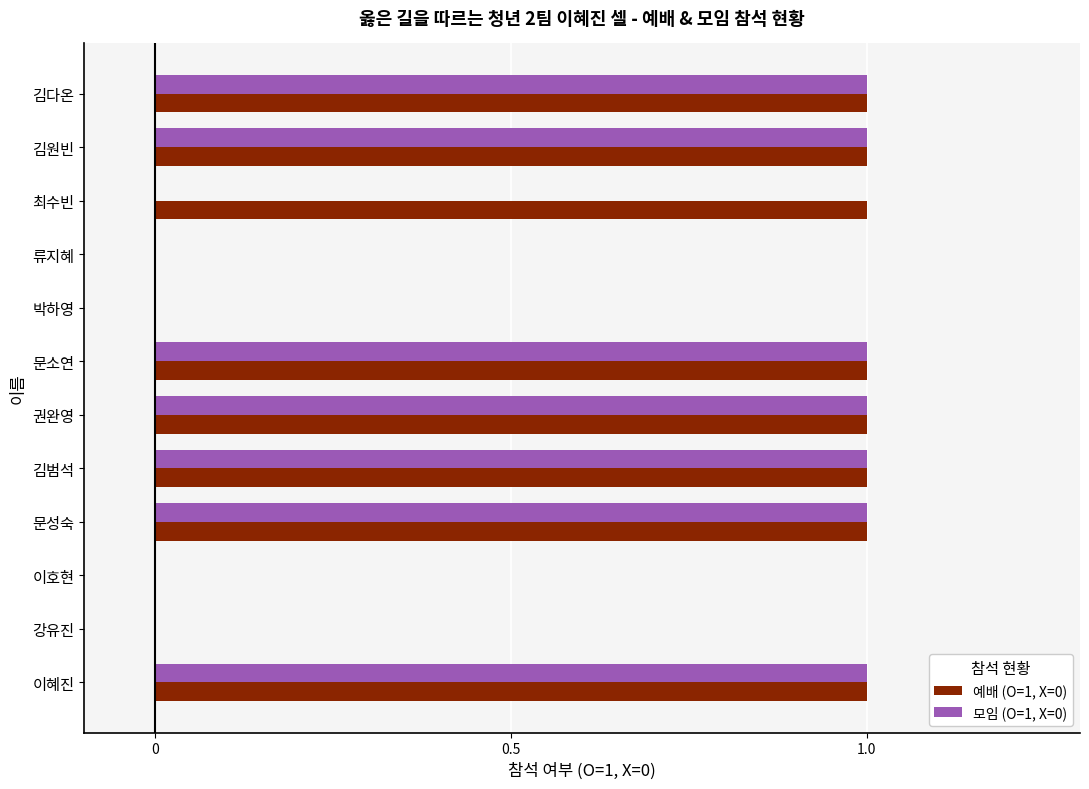

Is it true that 예배 (O=1, X=0) equals 1 at 김다온?

True